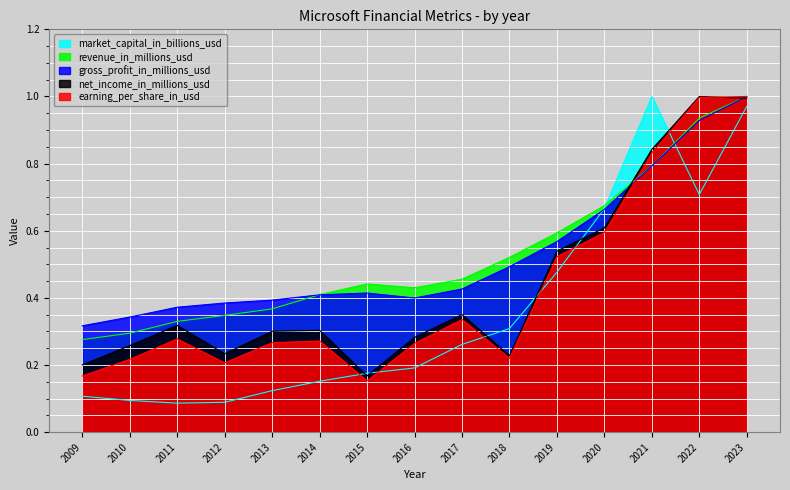

What is the maximum value shown in the chart?

1.0